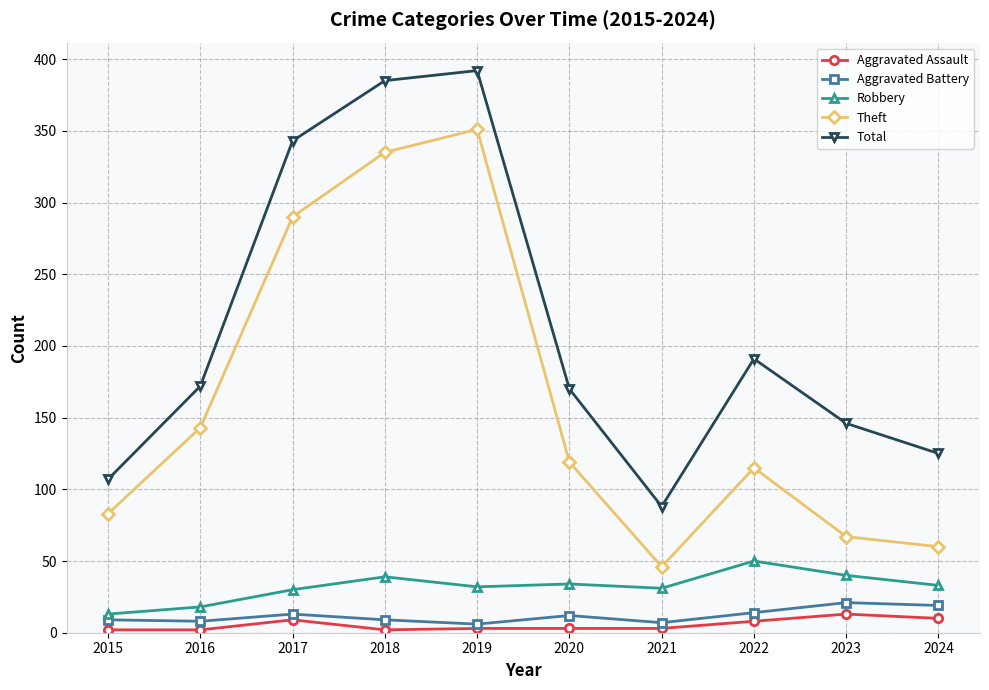

What is the lowest value of the Aggravated Battery series?

6